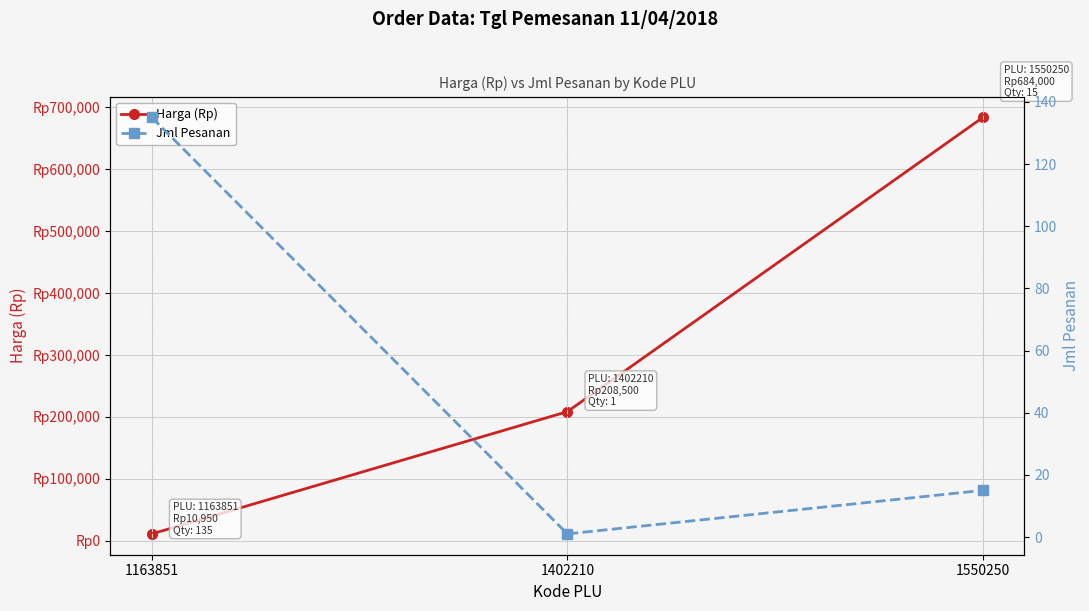

What is the difference between the maximum and second lowest values in the Harga (Rp) series?

475500